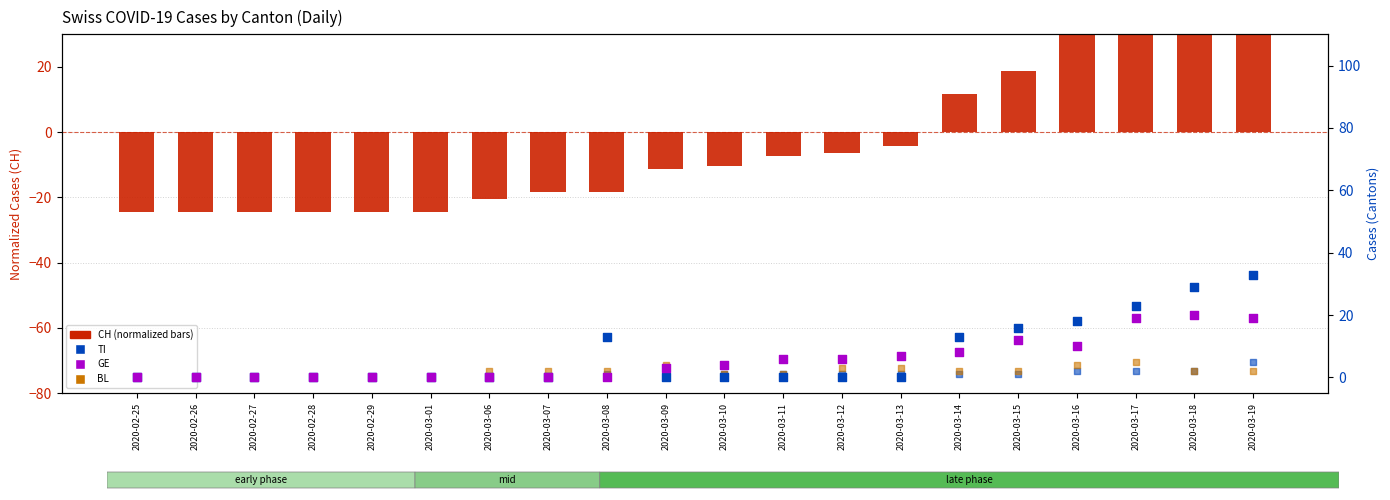

Which series contains the lowest Y value?

CH (cases, normalized)